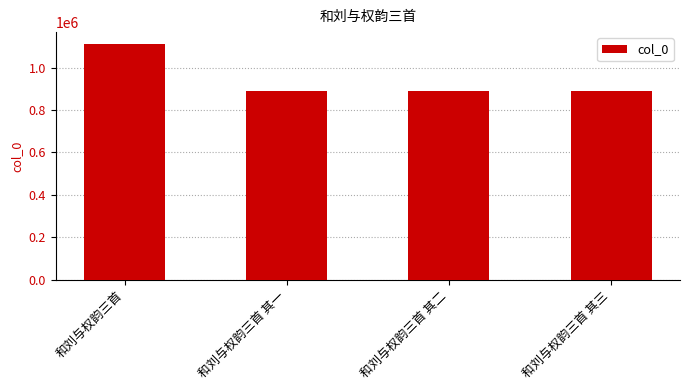

What value does the data have at 和刘与权韵三首 其一?

888724